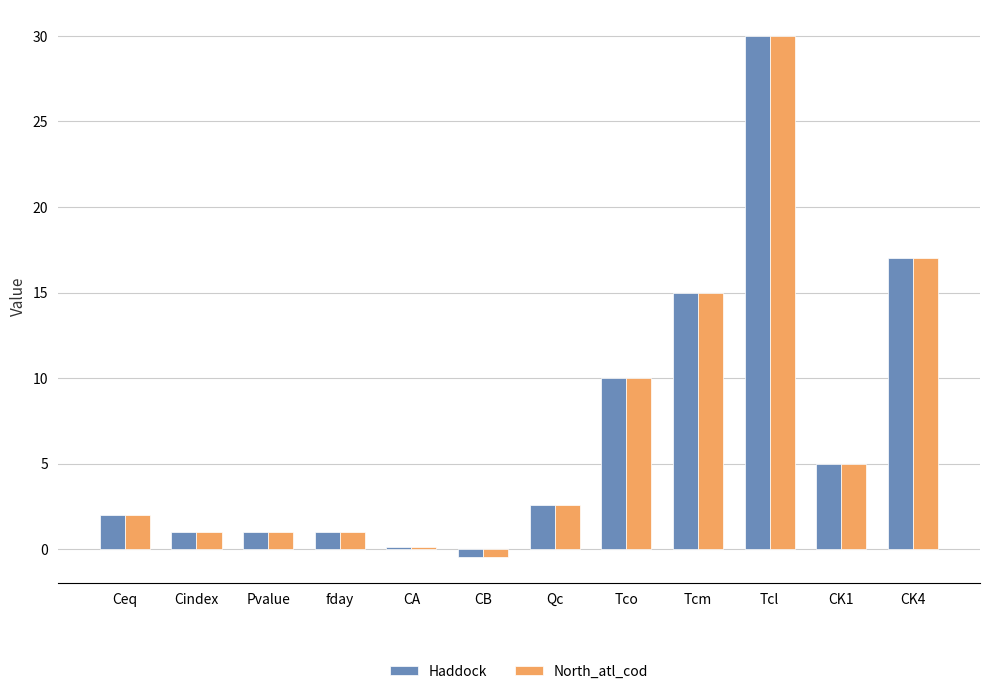

At which category is the sum across all series the highest?

Tcl